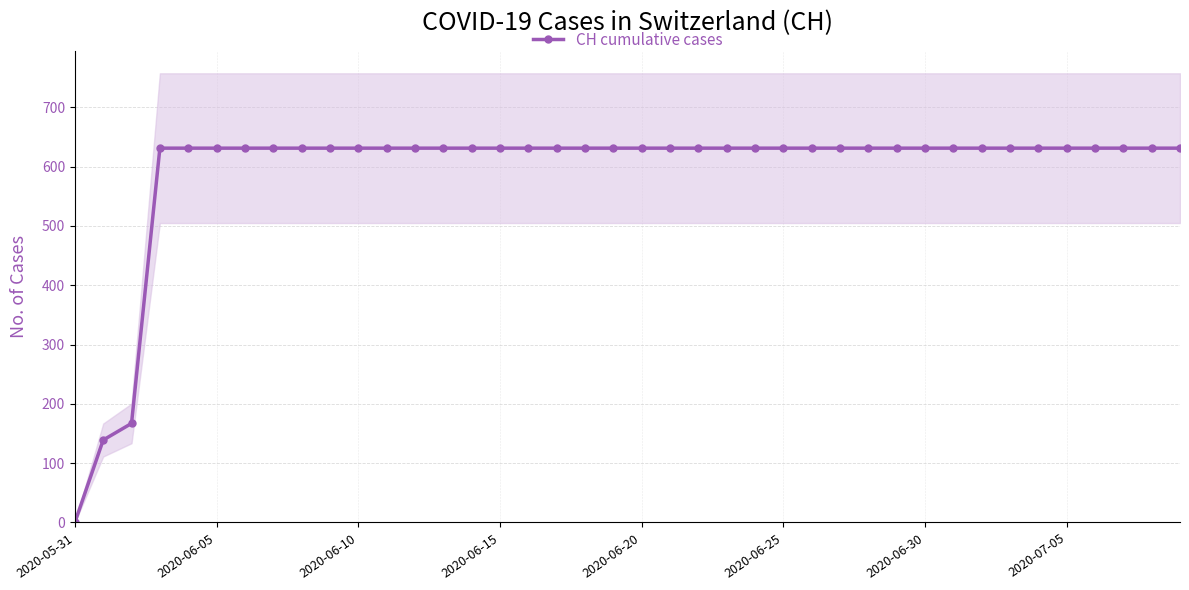

How many values are below 631?

3